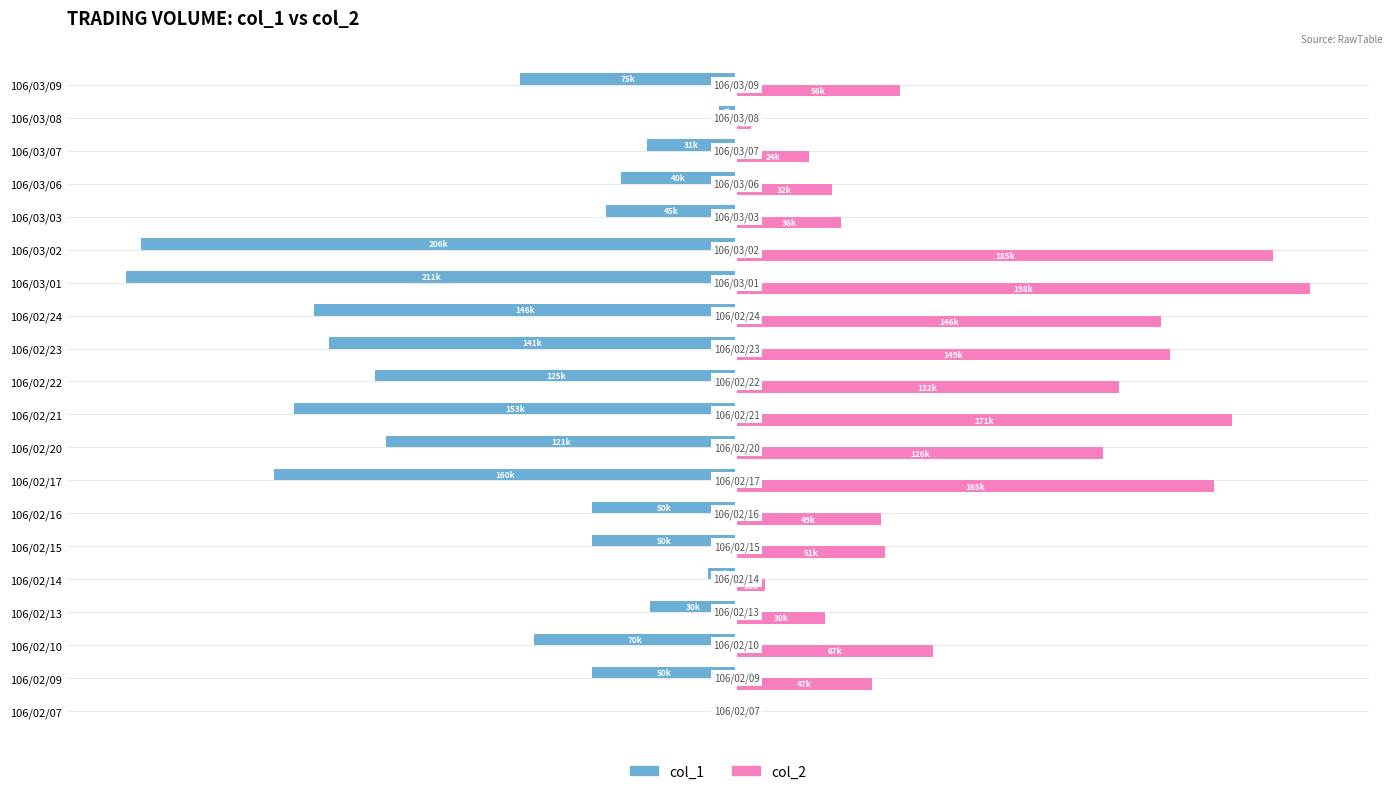

Is it true that col_1 (left) equals -20.1 at 106/02/10?

False